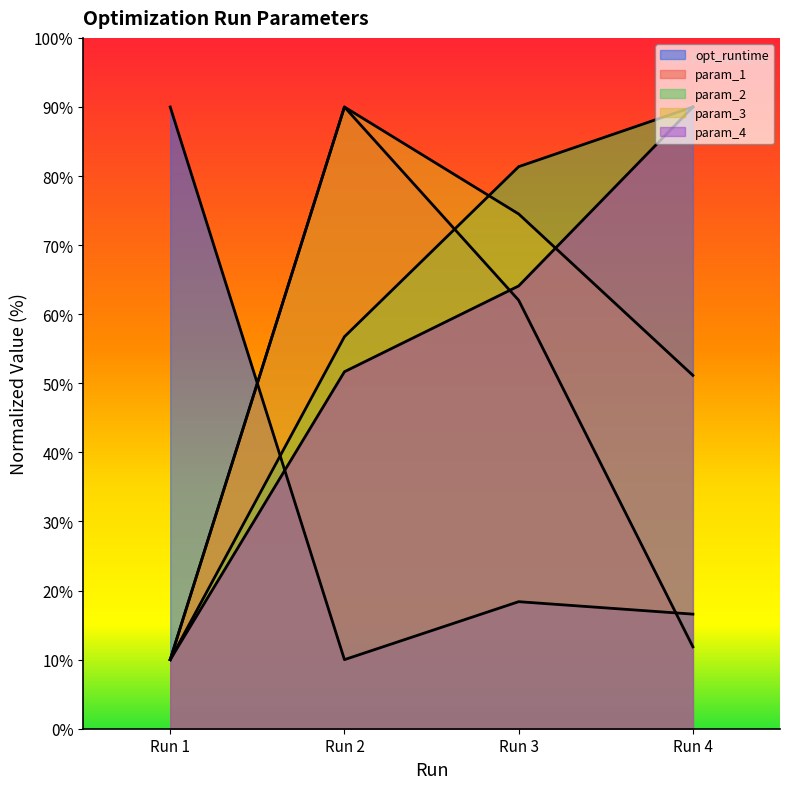

Does the chart display data point markers on the line(s)?

No